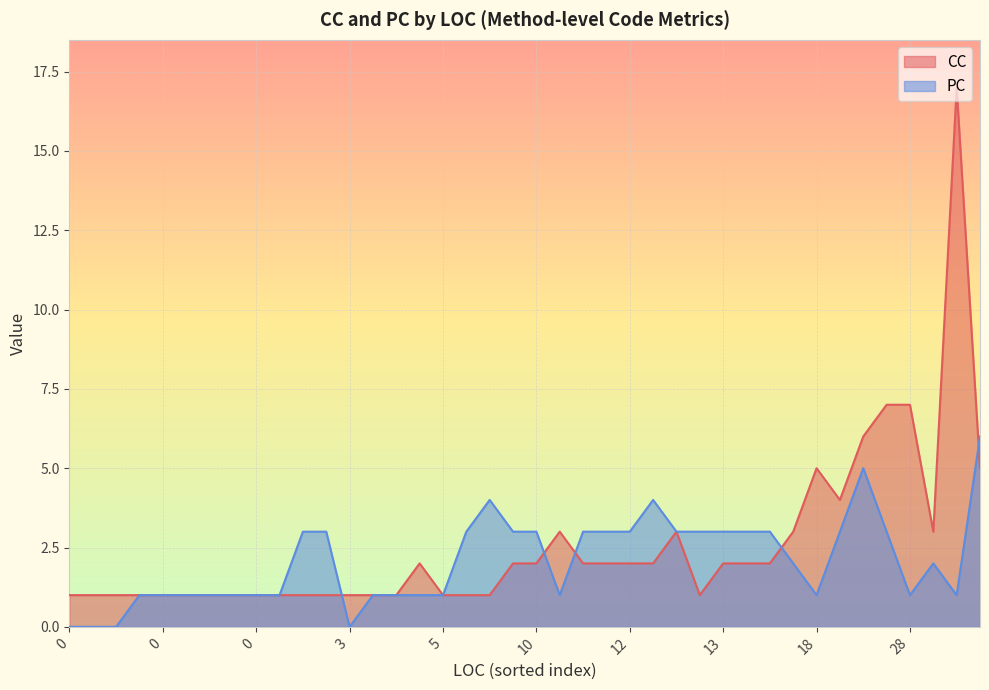

Rank the series at 28 from highest to lowest value.

CC, PC